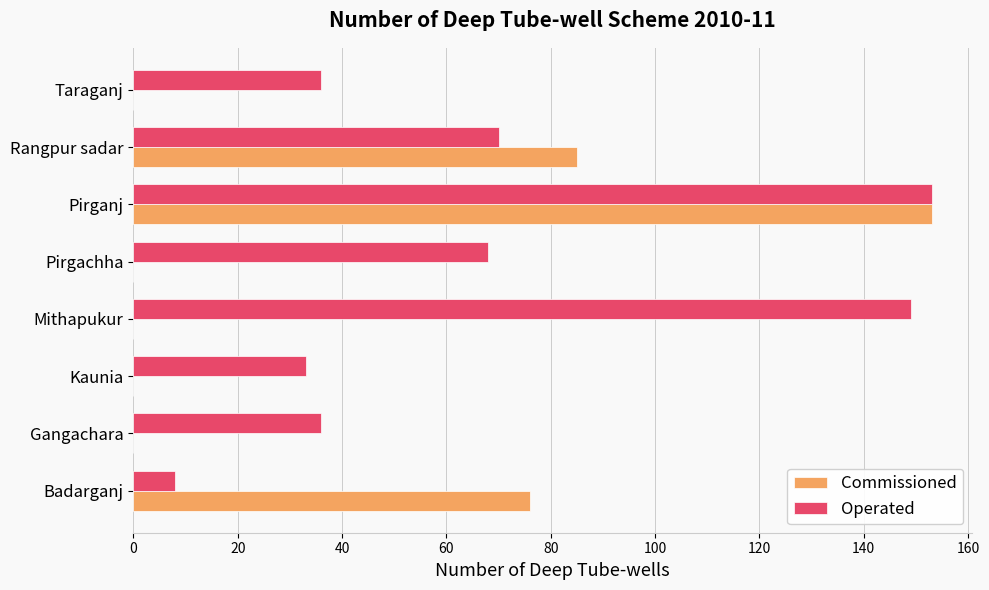

The Commissioned series shows 153 at Pirganj. True or false?

True